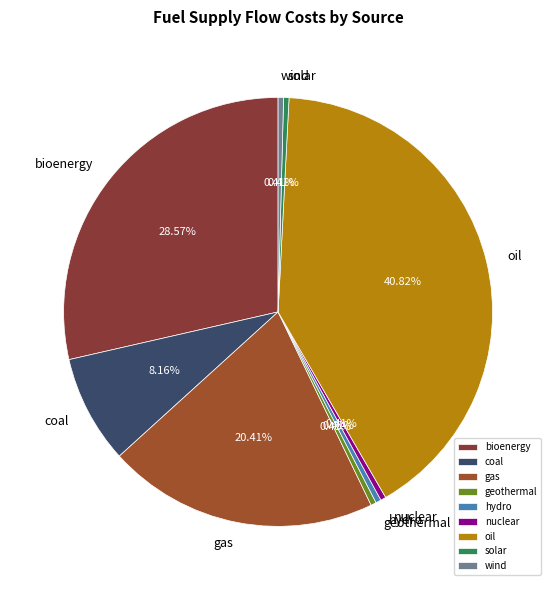

The bioenergy slice represents 29% of the pie. True or false?

True